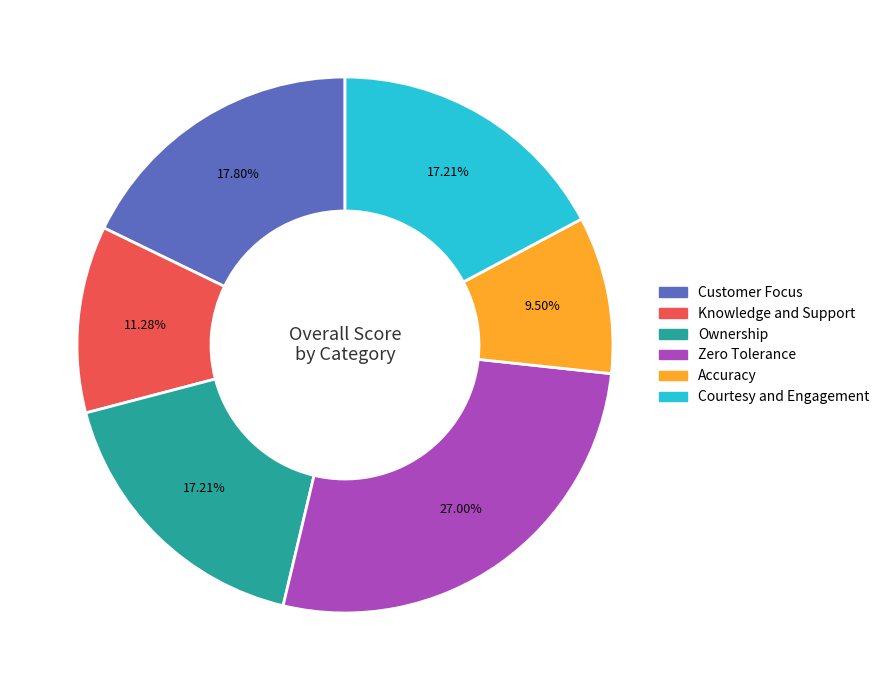

Count the number of slices in the pie.

6